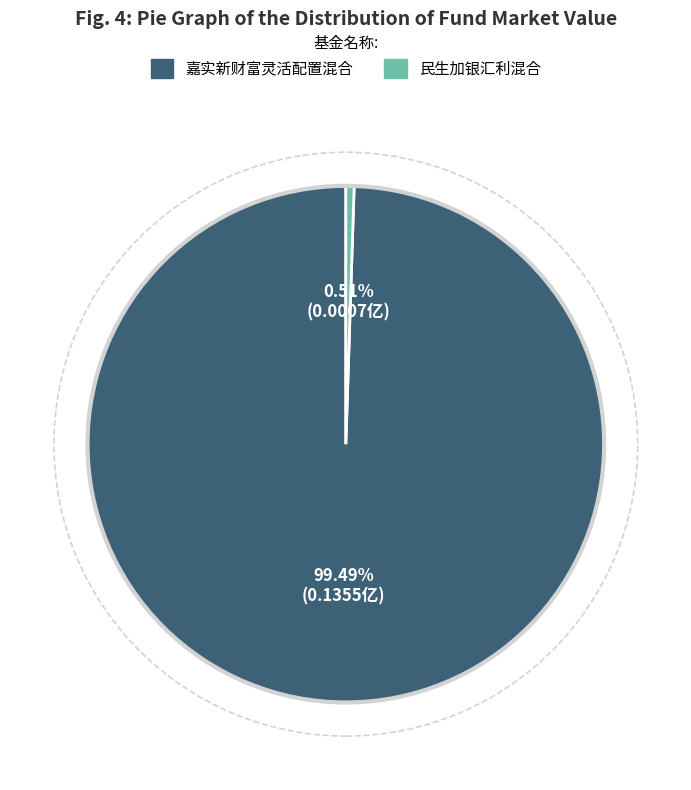

To the nearest percent, what portion does 嘉实新财富灵活配置混合 represent?

99%